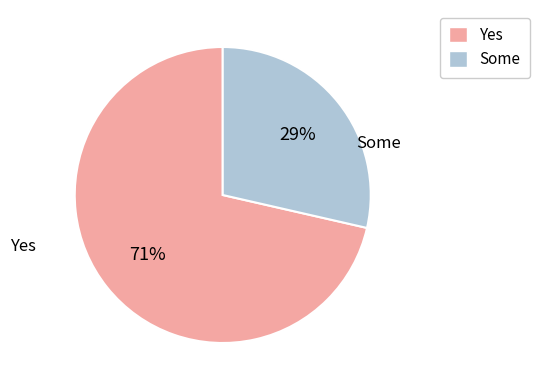

The Yes slice represents 71% of the pie. True or false?

True